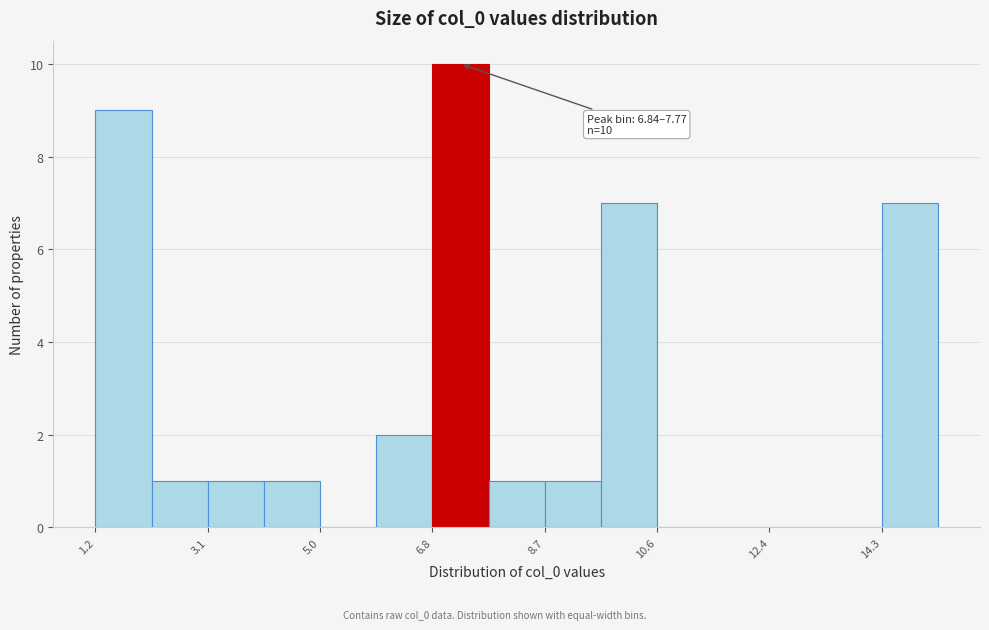

Over which range of the x-axis is the bar tallest?

6.8 to 7.8